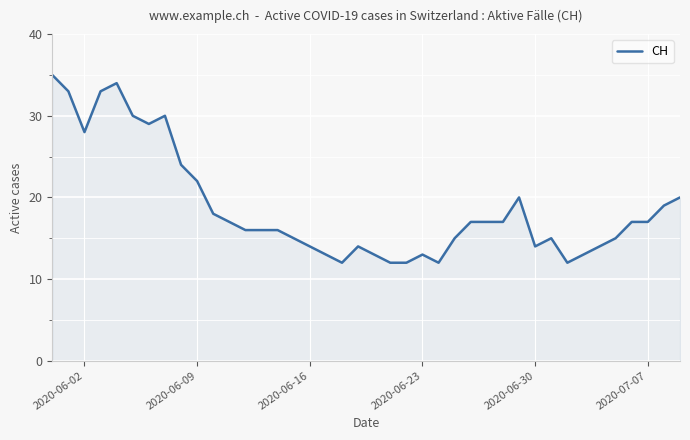

What is the greatest value displayed?

35